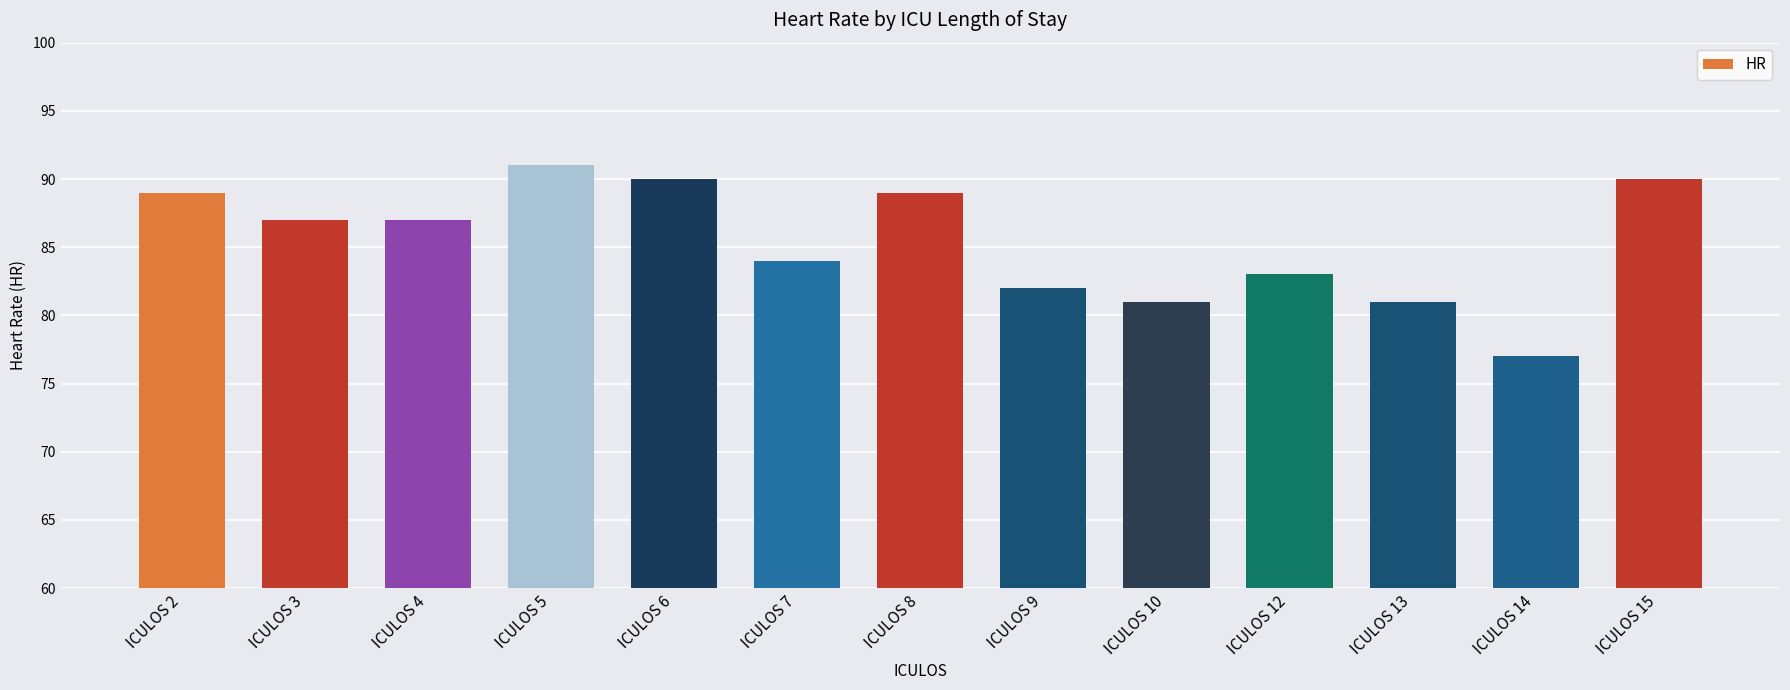

What is the maximum value shown in the chart?

91